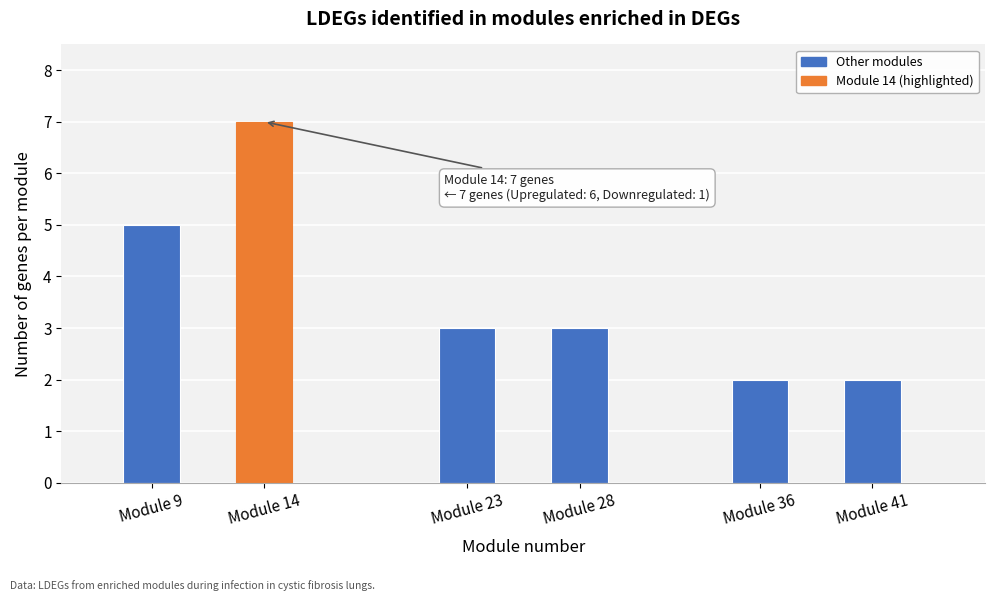

Reading left to right, extract all data points from this chart.

5	7	3	3	2	2